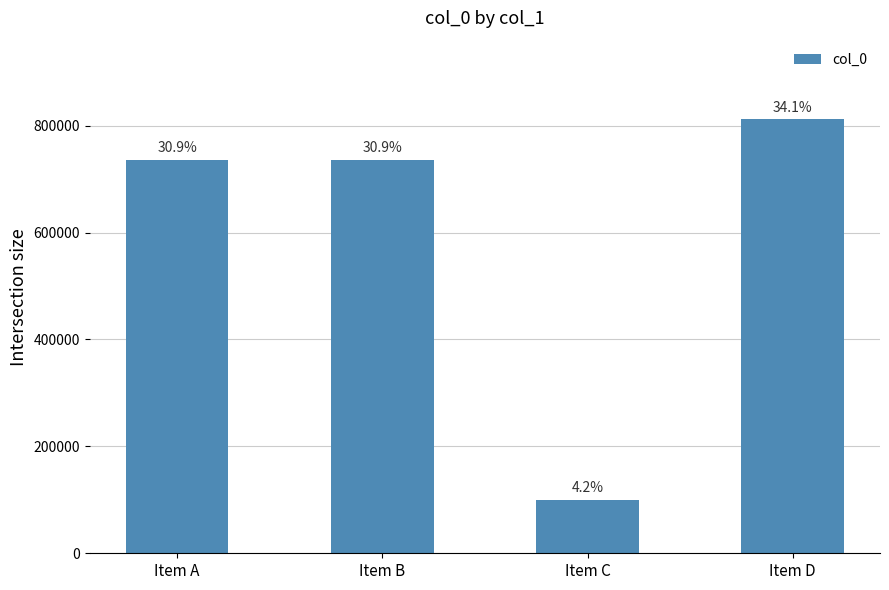

Rank the categories by value from lowest to highest.

Item C, Item B, Item A, Item D